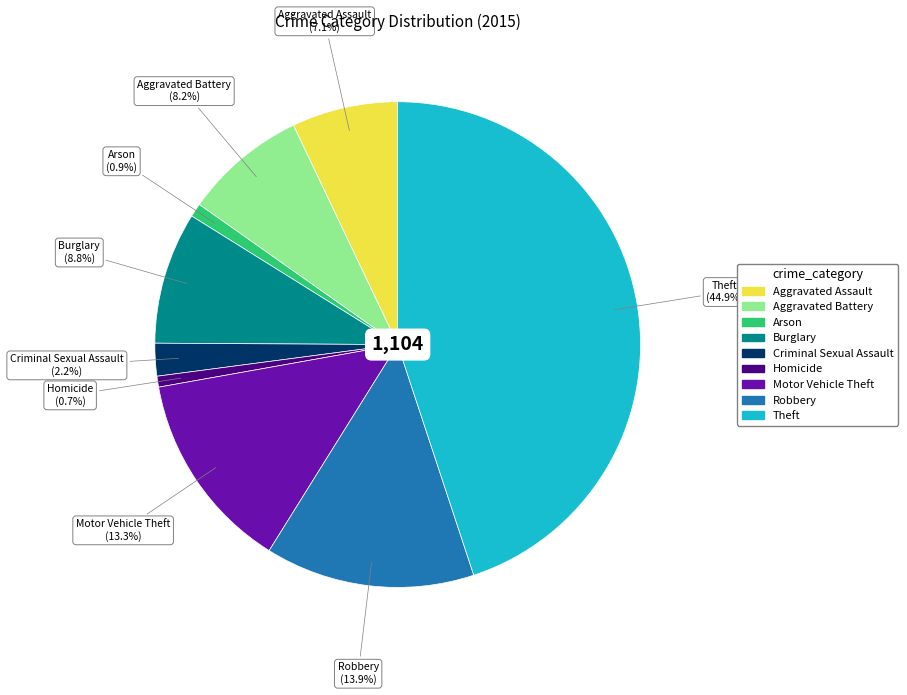

Is there a majority slice in this chart?

No